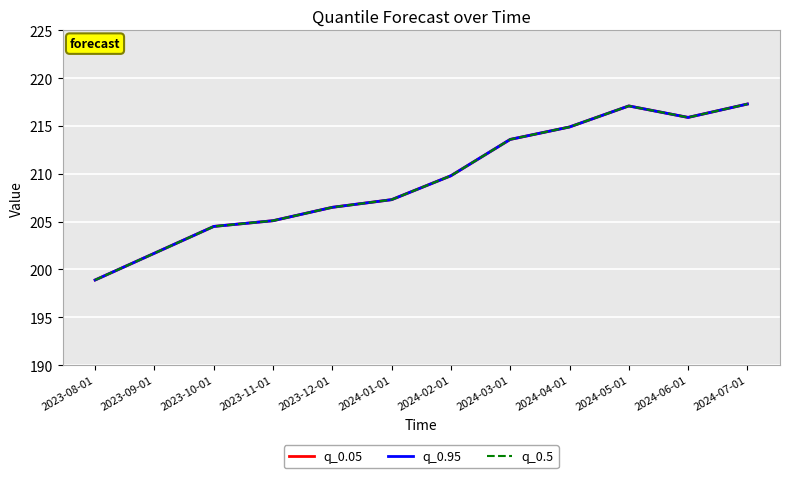

Does the chart have visible grid lines?

Yes